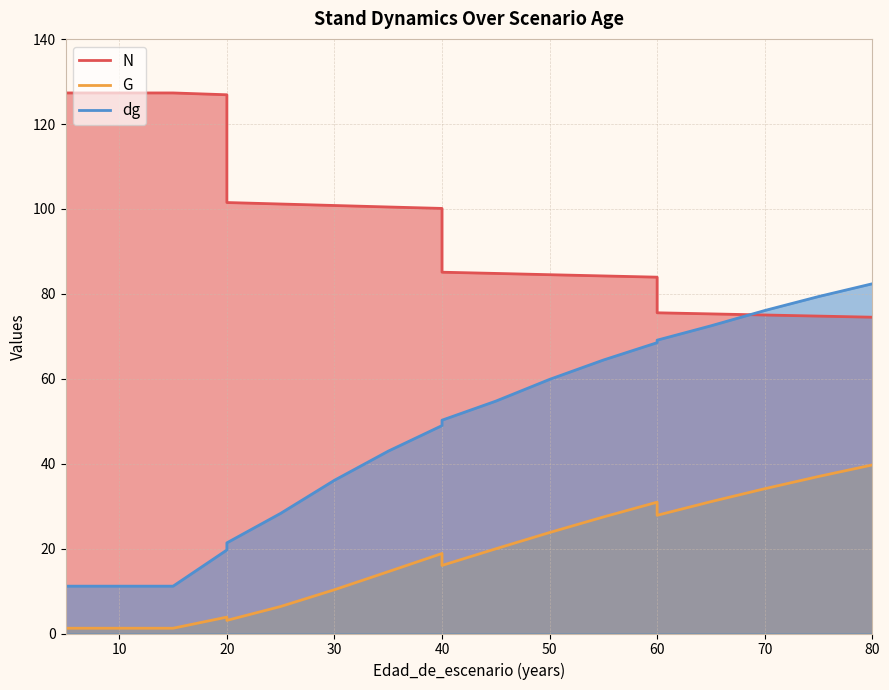

Rank the series by their average value, from lowest to highest.

G, dg, N